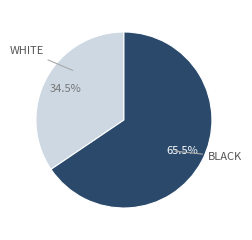

Is there any slice that represents more than half of the pie?

Yes